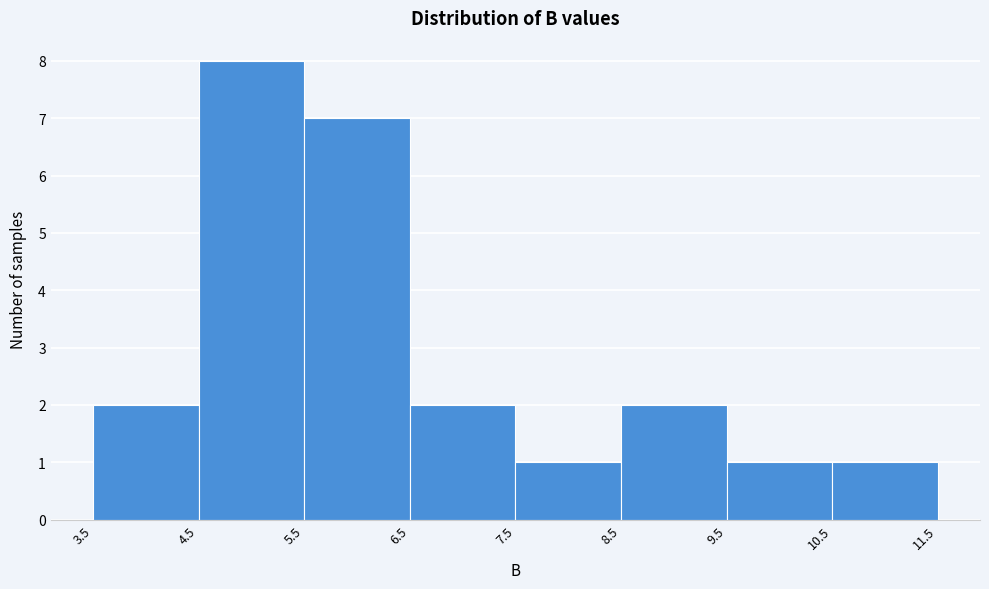

Over which range of the x-axis is the bar tallest?

4.5 to 5.5